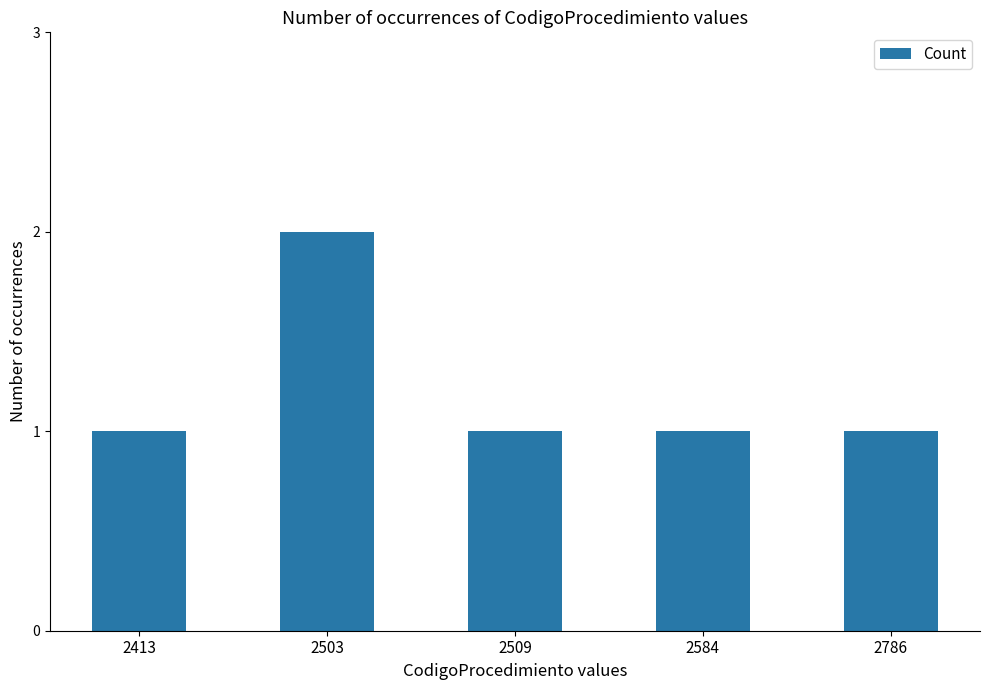

What is the average value?

1